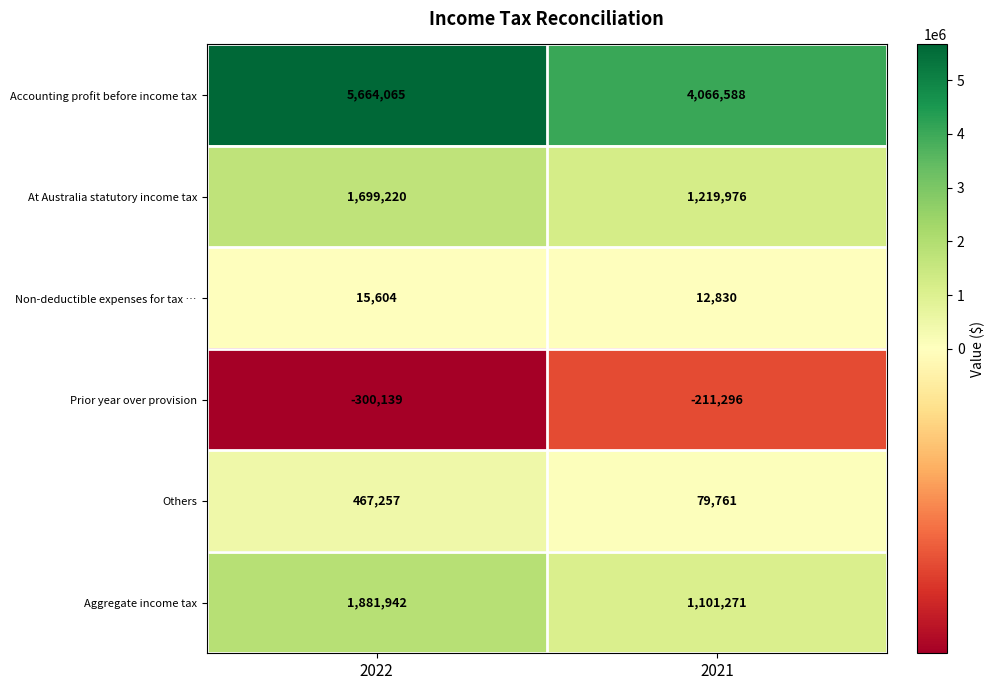

What is the sum of all Others values?

547018